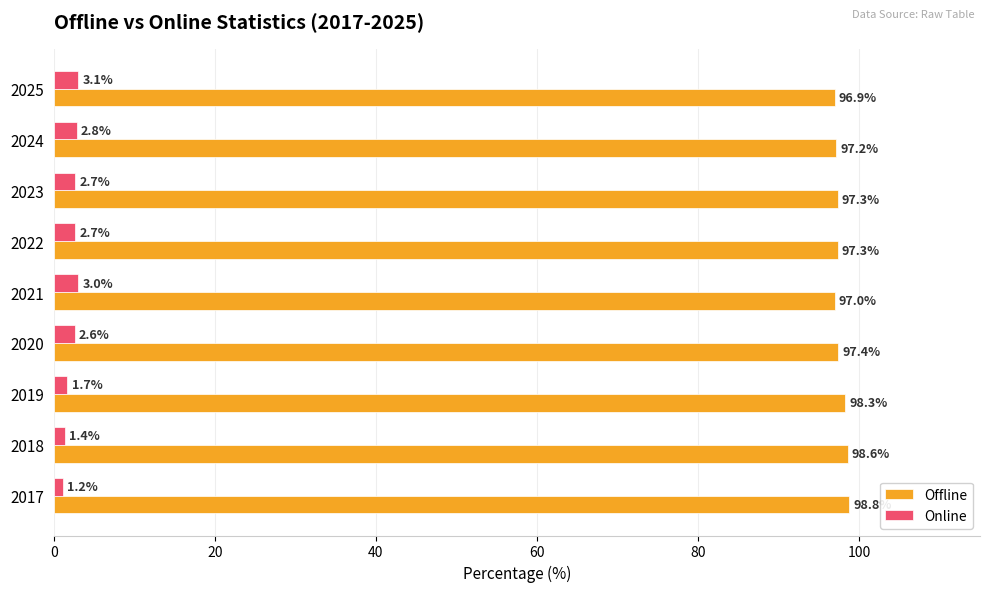

Where is Offline nearest to the value 97?

2021